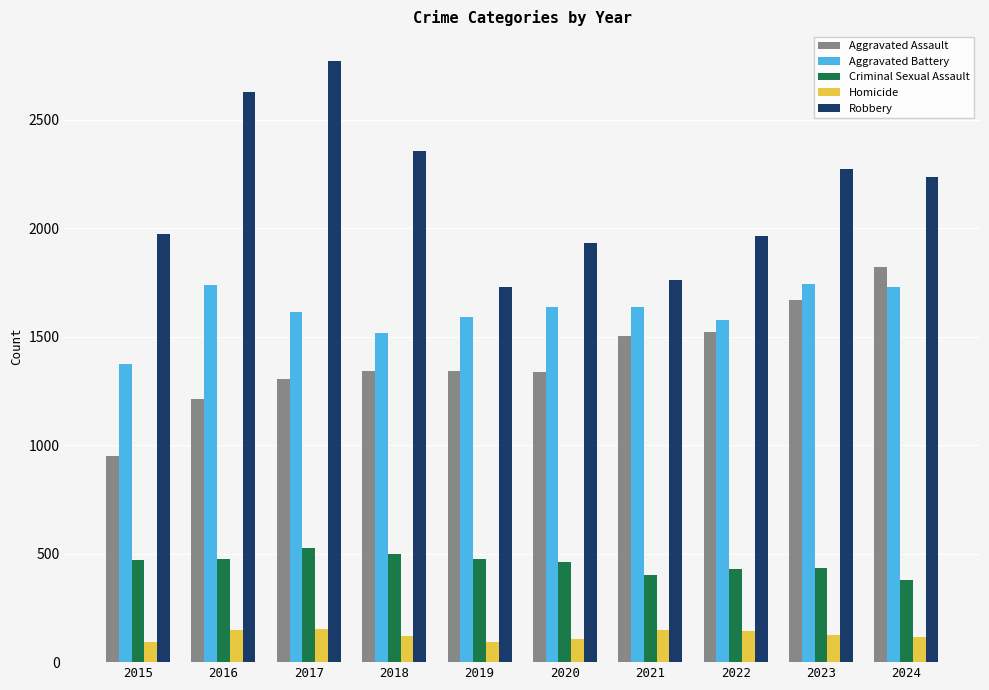

What is the difference between the Aggravated Battery values at 2020 and 2024?

93